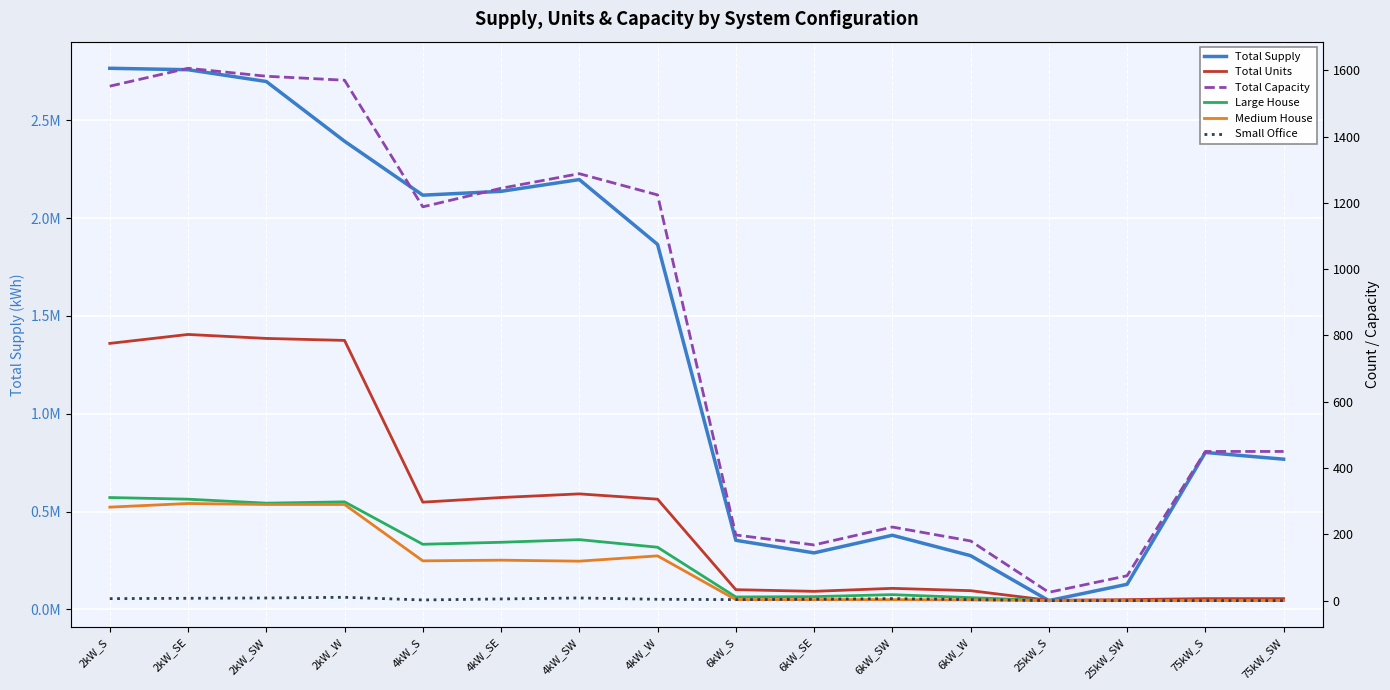

What is the difference between the highest and lowest values at 2kW_SE?

2758458.9